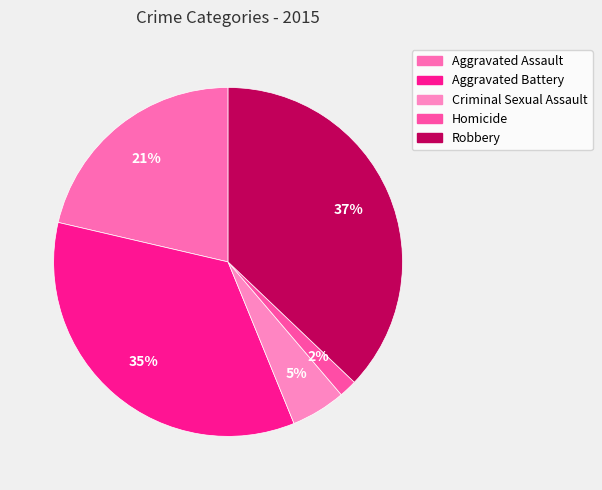

Which has a higher value, Robbery or Aggravated Battery?

Robbery